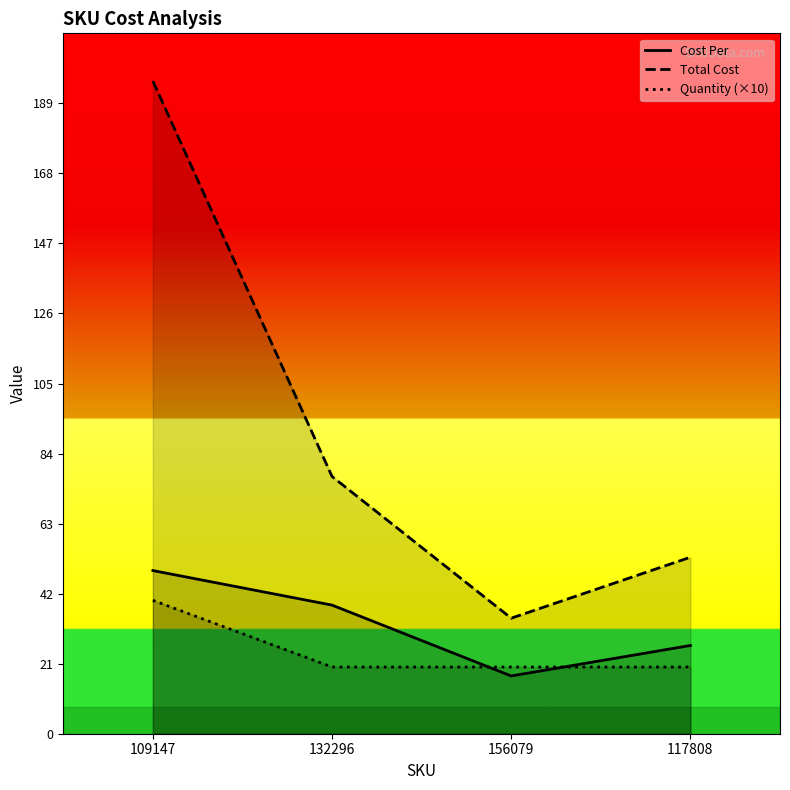

How many distinct data groups are displayed?

3